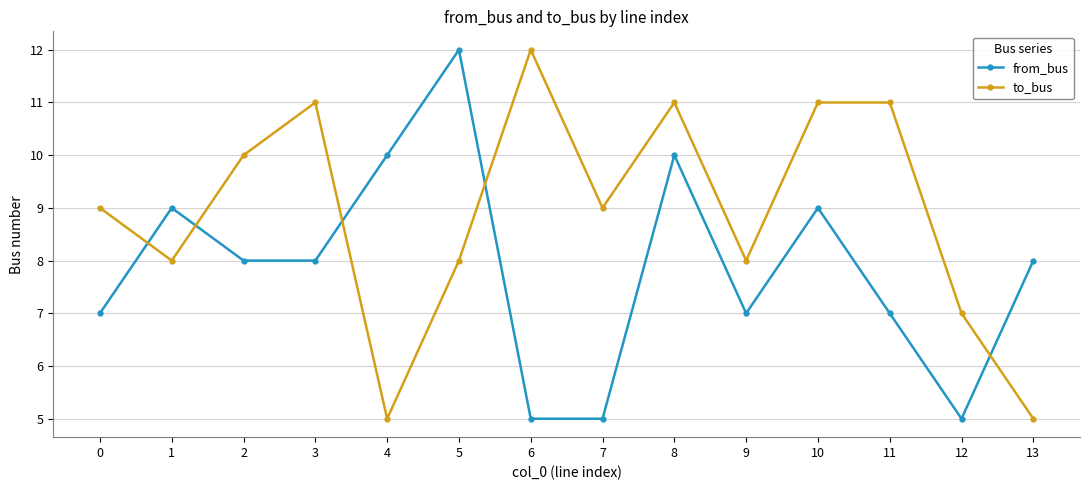

What is the difference between the from_bus values at 11 and 6?

2